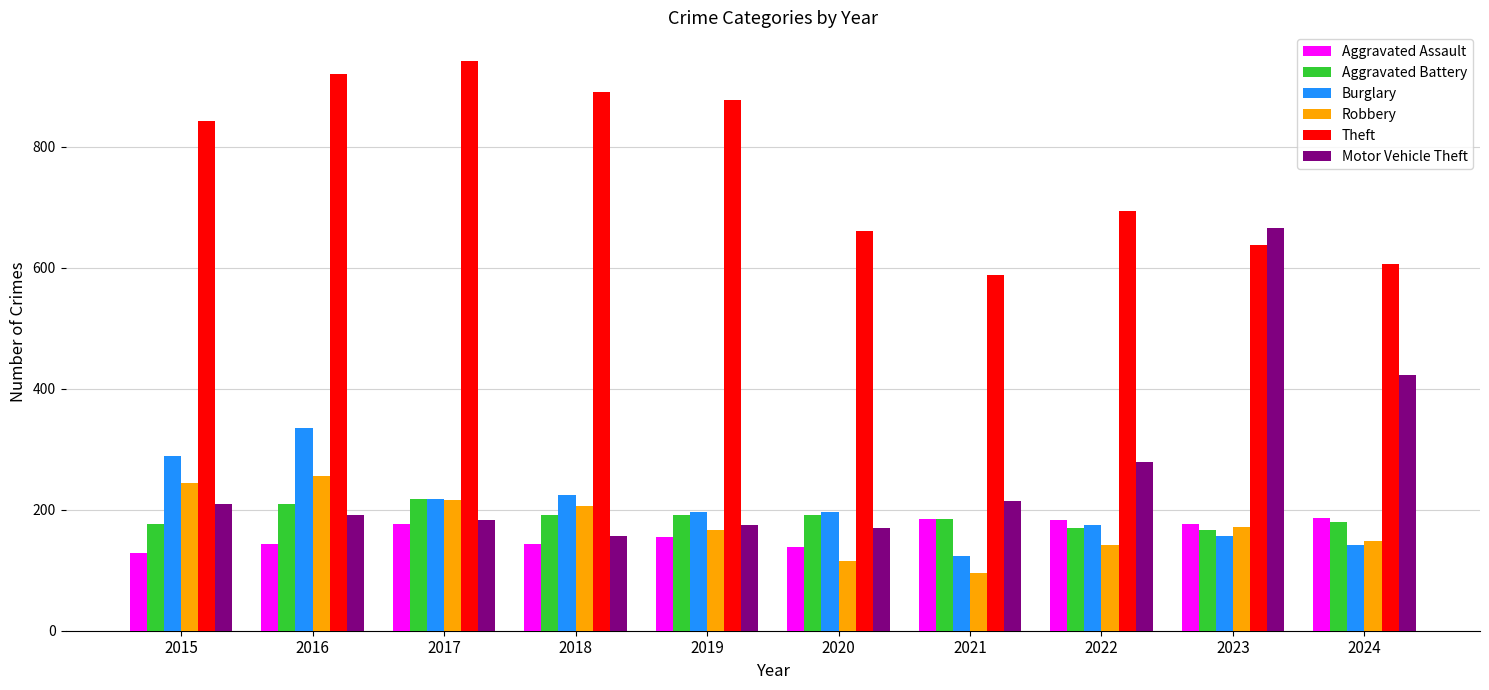

Which label corresponds to the smallest value in the chart?

2021